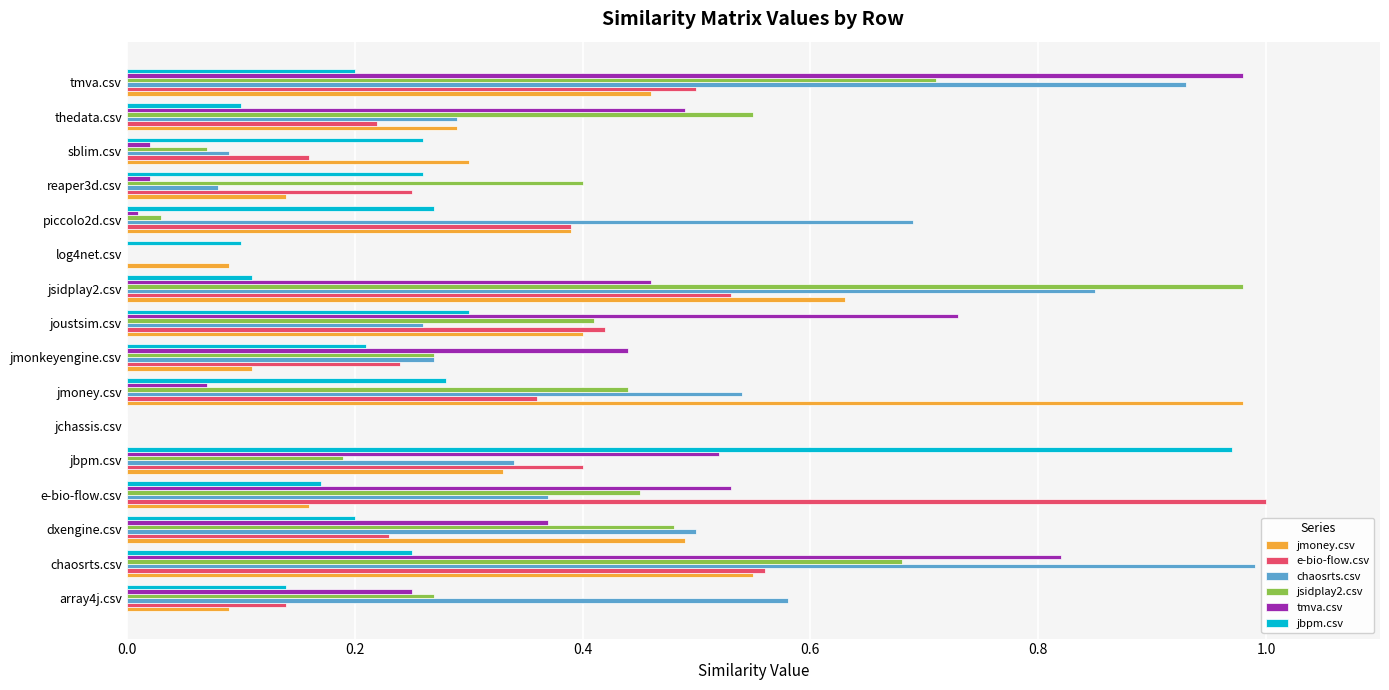

Is it true that jsidplay2.csv equals 1.1 at chaosrts.csv?

False